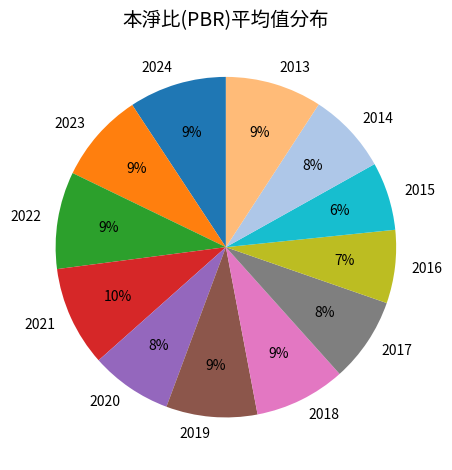

To the nearest percent, what is the average slice percentage?

8%